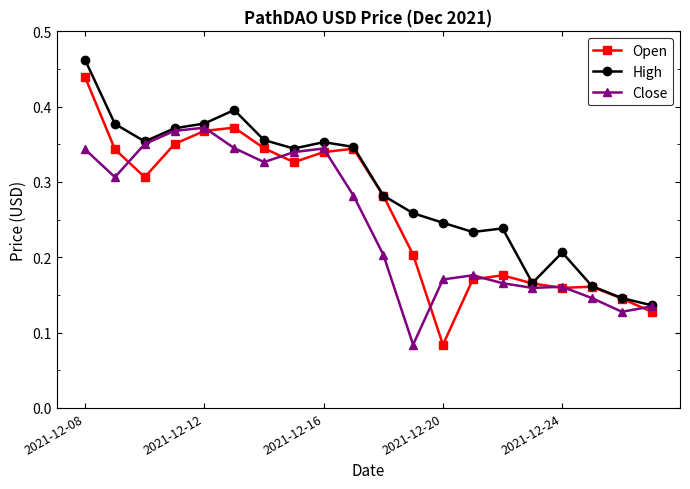

Which series has the largest total across all categories?

High